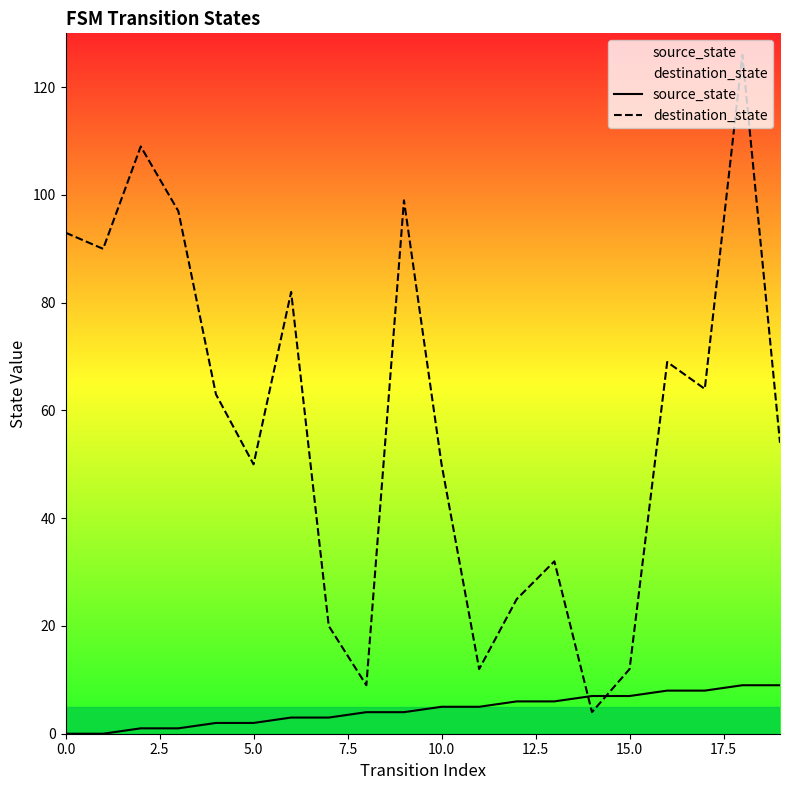

Rank the series at 15.0 from highest to lowest value.

destination_state, source_state